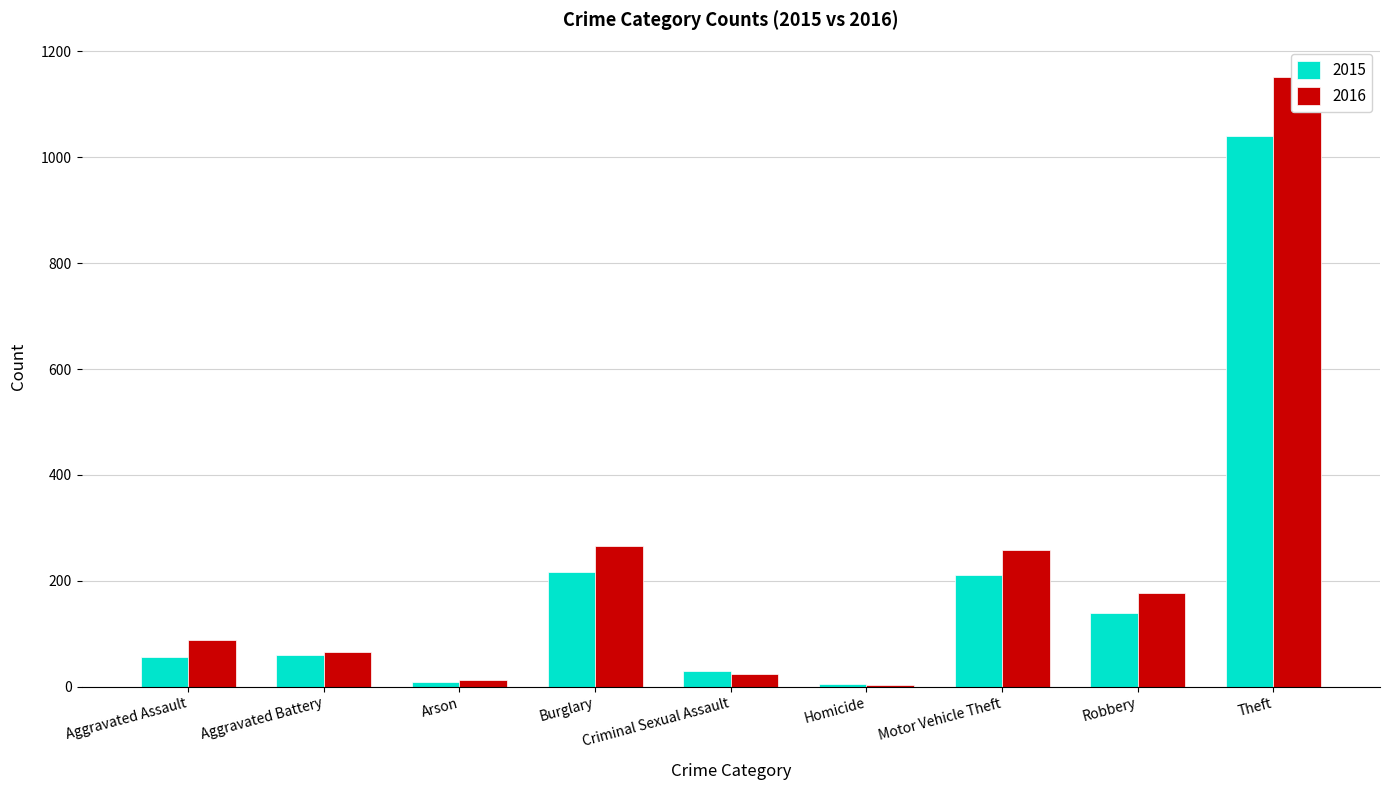

How many data points does each series have?

9